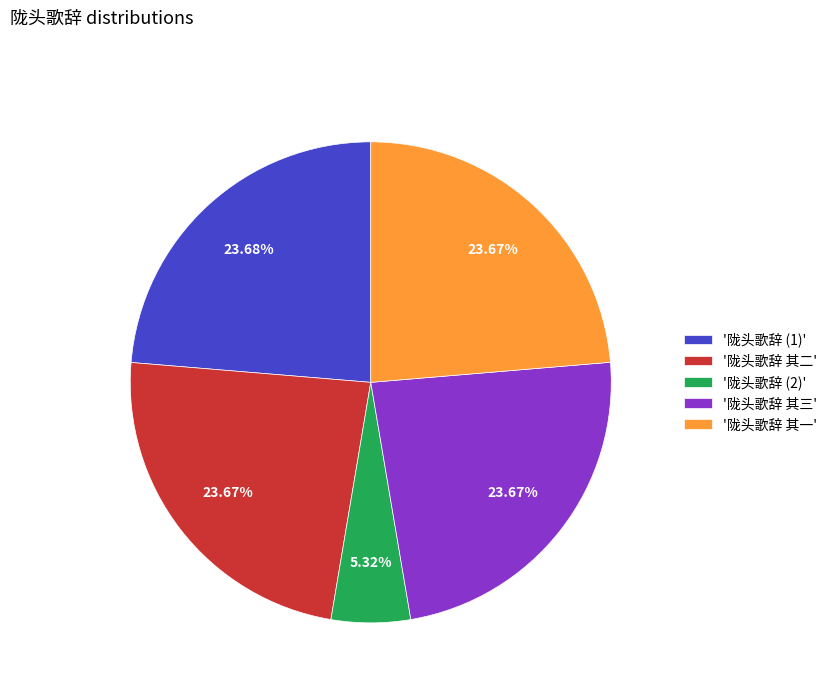

Is the sum of '陇头歌辞 其一' and '陇头歌辞 其二' greater than half?

No